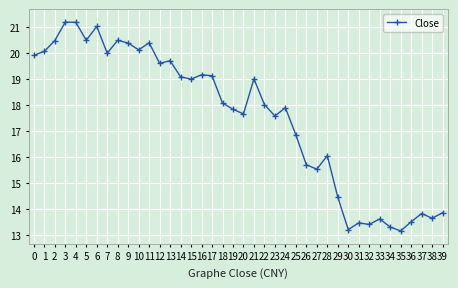

What is the maximum value shown in the chart?

21.2